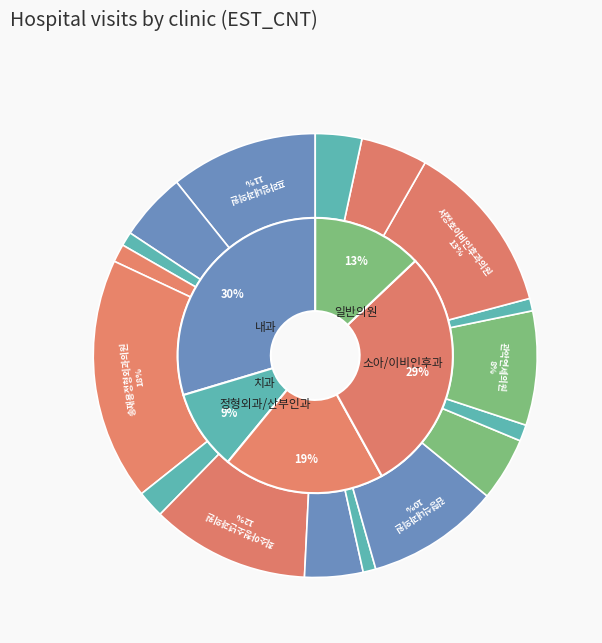

Is it true that 연세S치과의원 is 1% of the pie?

False